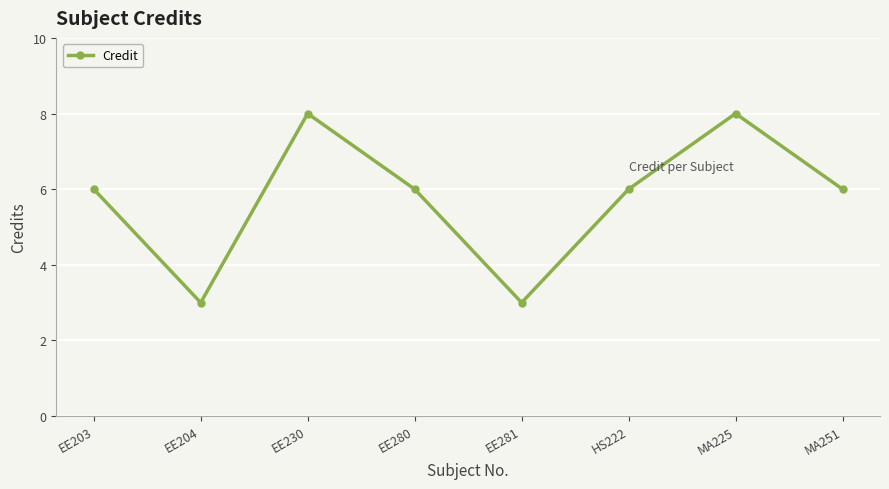

Reading left to right, list all the values displayed in this chart.

EE203=6	EE204=3	EE230=8	EE280=6	EE281=3	HS222=6	MA225=8	MA251=6